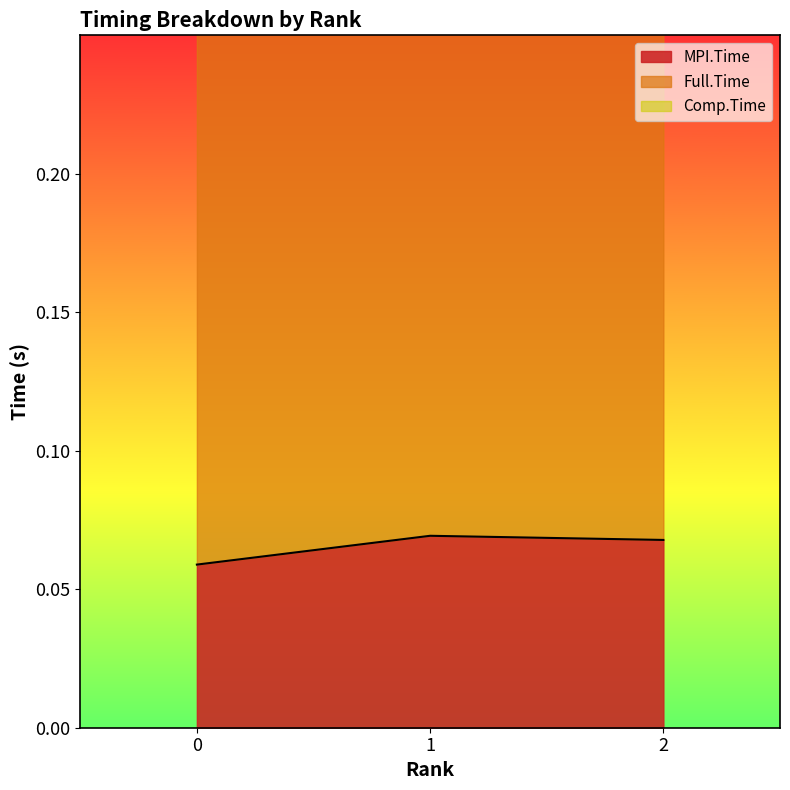

Which series has the largest total across all categories?

Full.Time